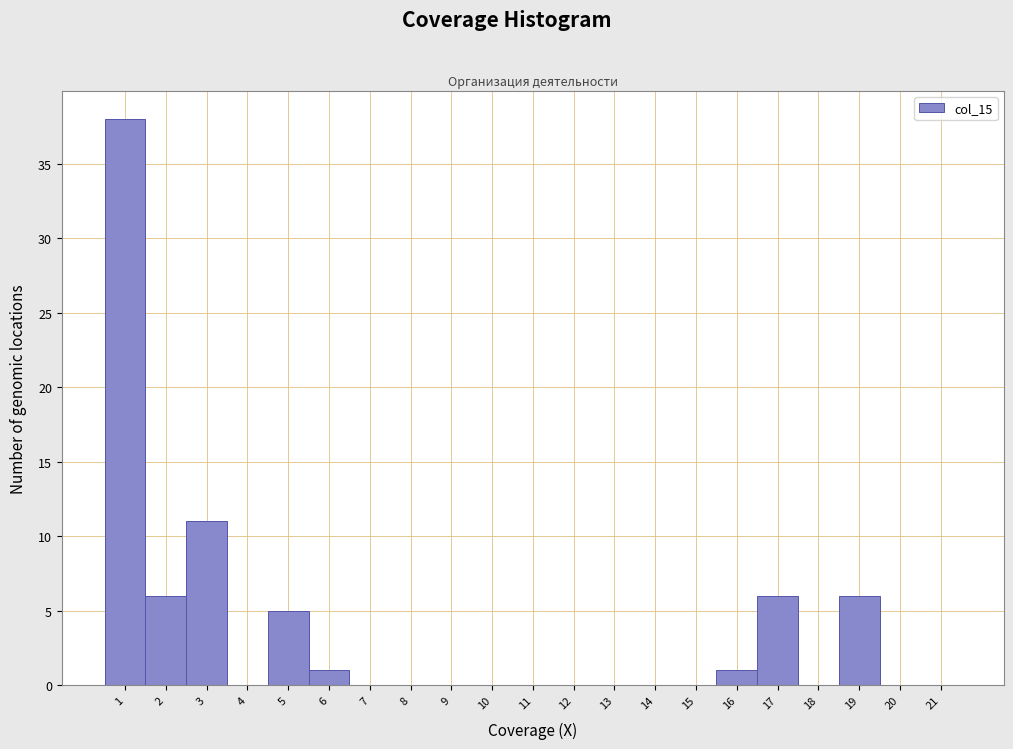

Which range on the x-axis has the tallest bar?

0.5 to 1.5